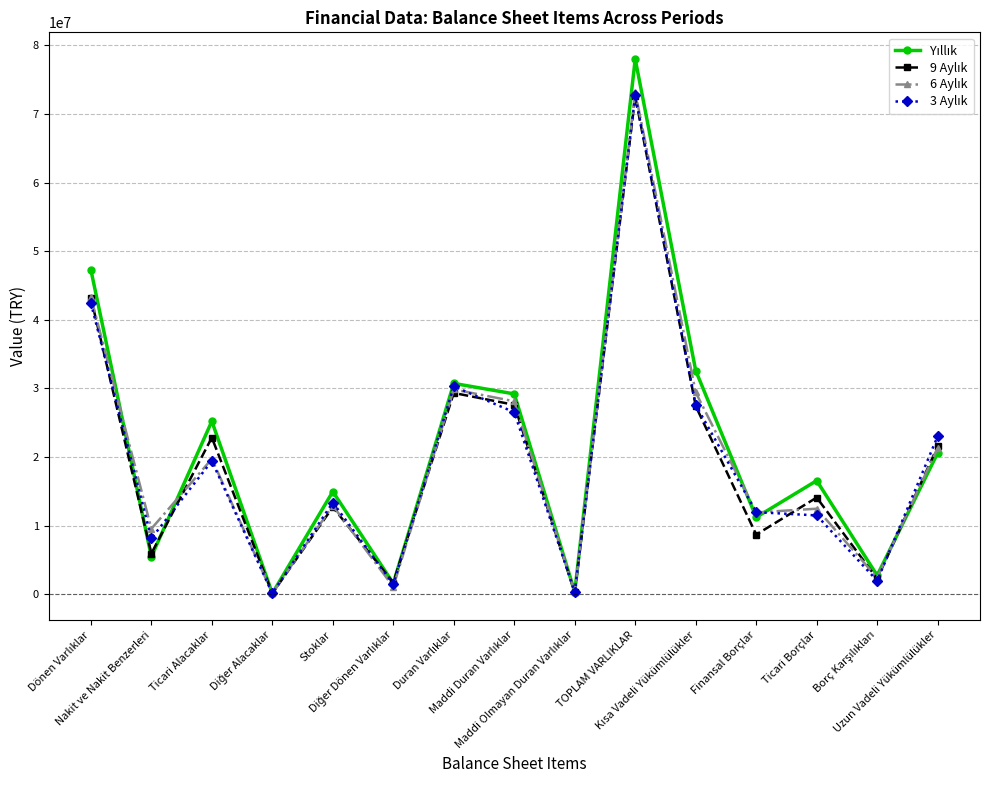

Is it true that 6 Aylık equals 21056667 at Ticari Borçlar?

False